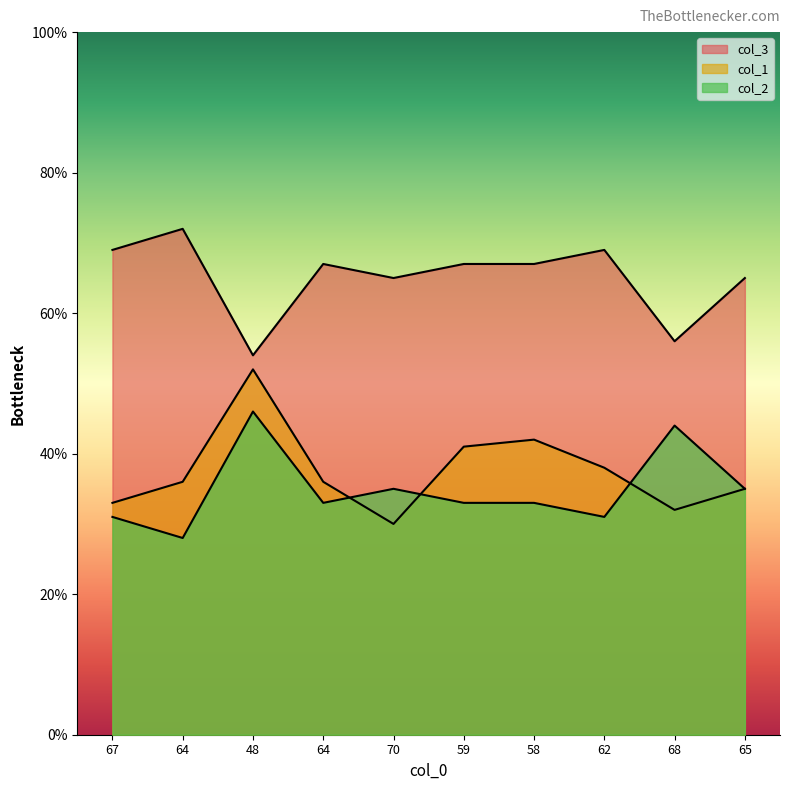

What is the minimum value for col_3?

54